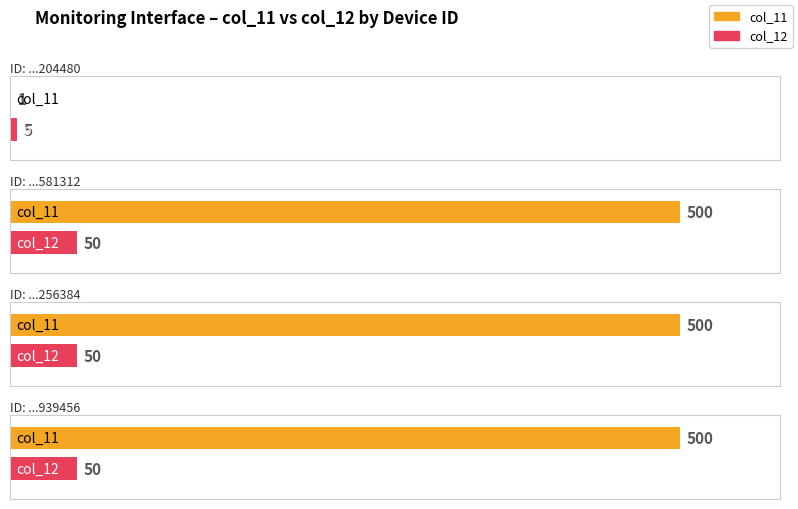

Rank the series by their maximum value, from highest to lowest.

col_11, col_12